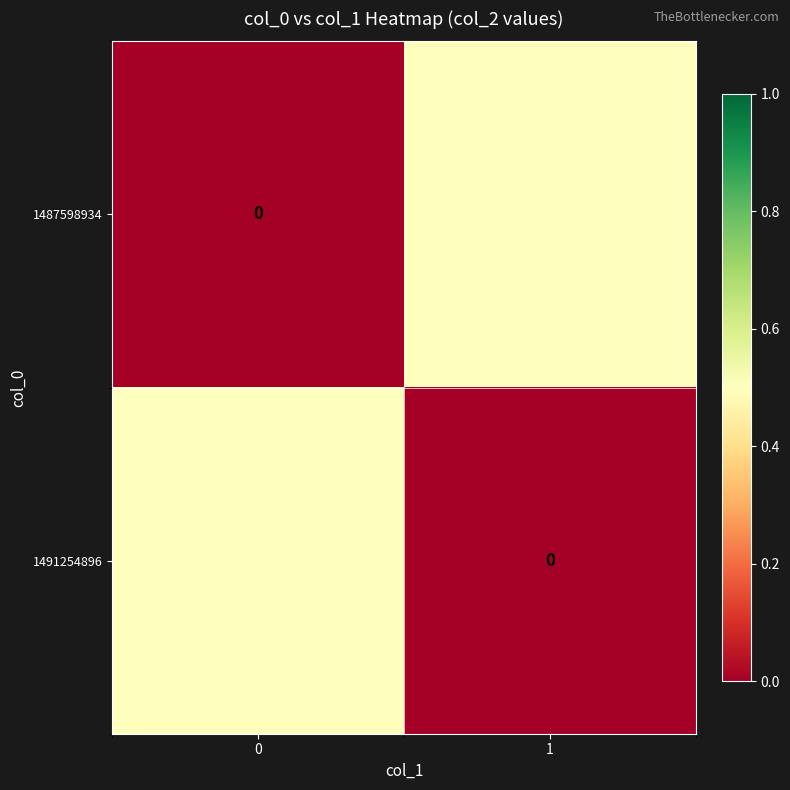

Where is 1491254896 nearest to the value 0?

1